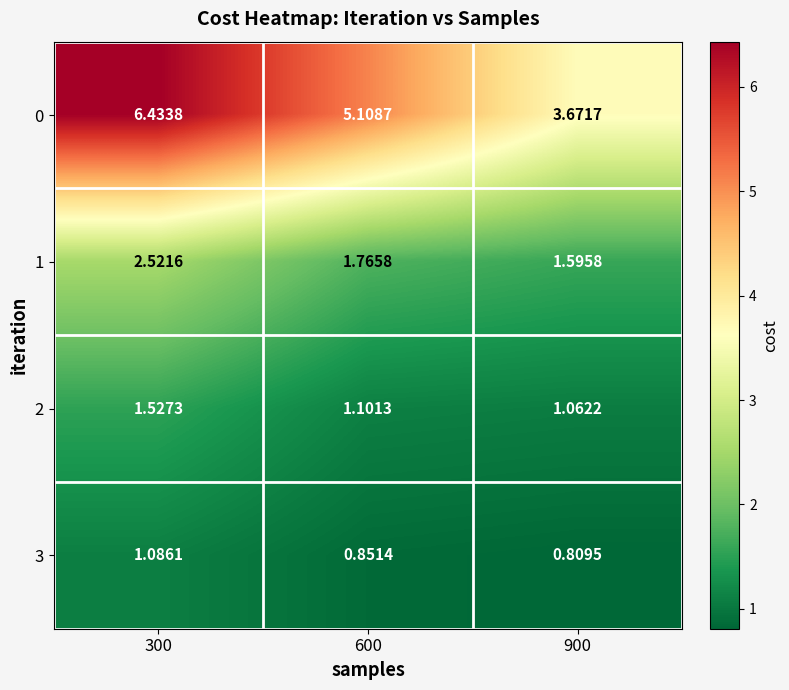

Is the value of 1 at 300 greater than the value of 3 at 600?

Yes